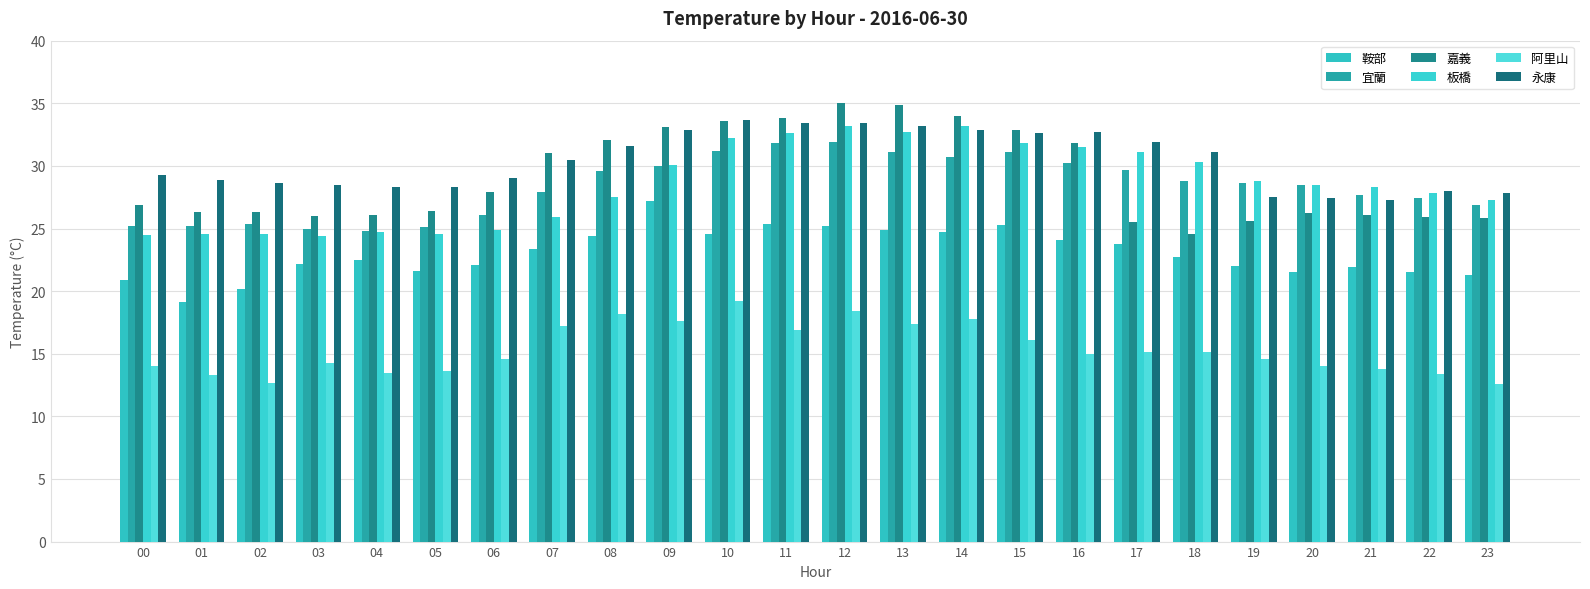

What is the difference between the maximum and minimum values in the 板橋 series?

8.8